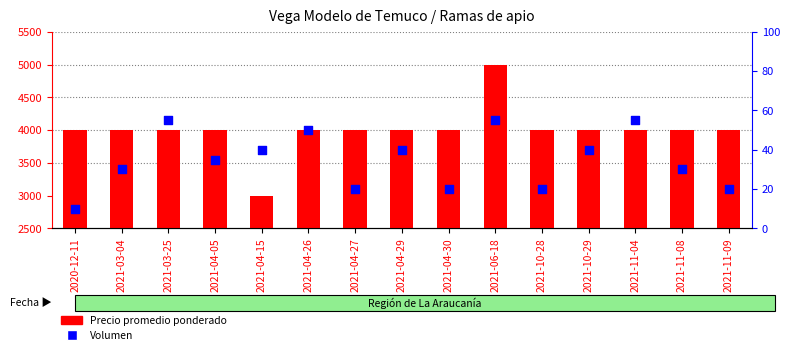

At how many categories does at least one series exceed 4940?

1